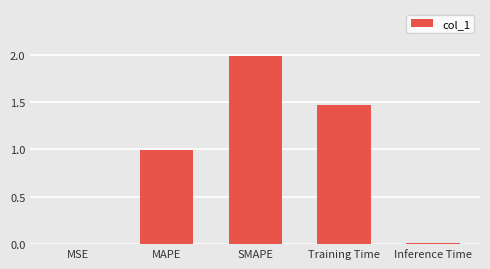

What value does the data have at MAPE?

1.0